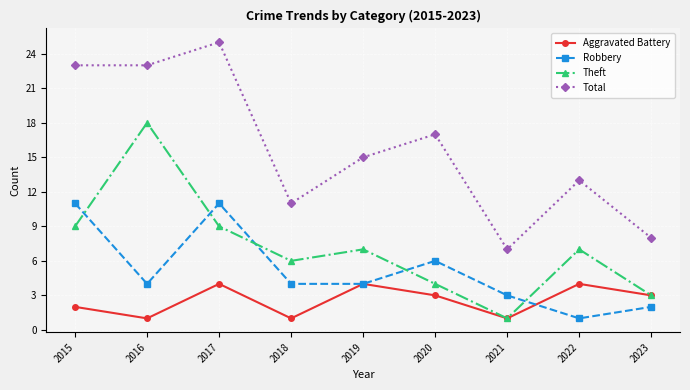

What is the difference between the second highest and minimum values in the Total series?

16